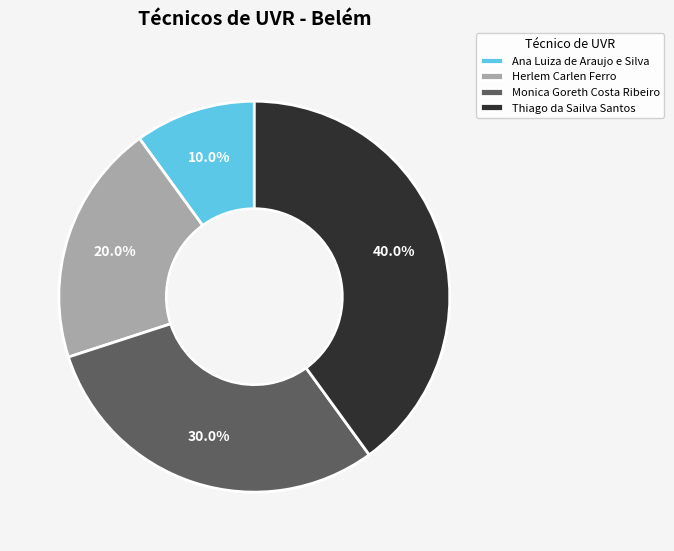

What percentage is the Ana Luiza de Araujo e Silva slice, to the nearest percent?

10%